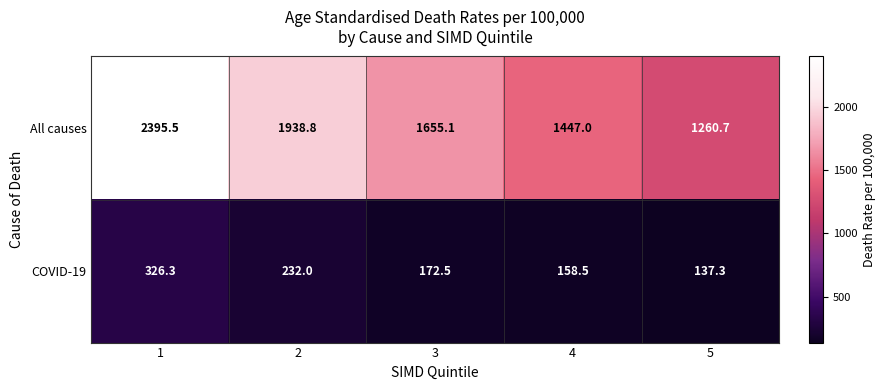

List the series in order of their peak value, highest first.

All causes, COVID-19